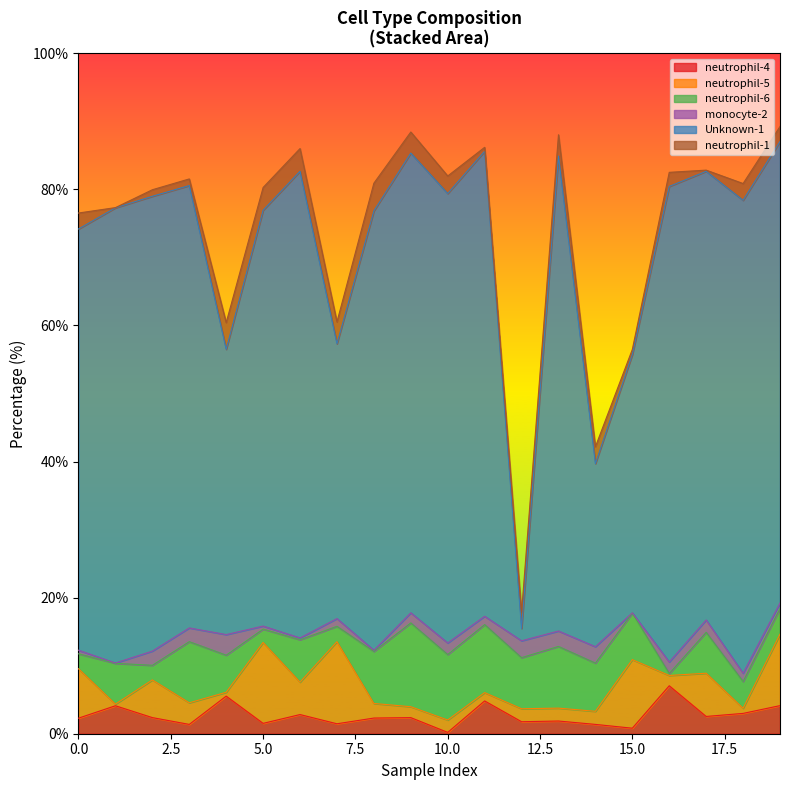

Reading left to right, list all the values displayed in this chart.

neutrophil-4: 0.0=2.3	0.0=4.1	0.0=2.4	0.0=1.4	0.0=5.5	0.0=1.5	0.0=2.8	0.0=1.5	0.0=2.3	0.0=2.4	0.0=0.2	0.0=4.8	0.0=1.8	0.0=1.9	0.0=1.4	0.0=0.8	0.0=7.0	0.0=2.5	0.0=3.0	0.0=4.1
neutrophil-5: 0.0=7.3	0.0=0.2	0.0=5.5	0.0=3.2	0.0=0.6	0.0=11.9	0.0=4.8	0.0=12.1	0.0=2.1	0.0=1.6	0.0=1.8	0.0=1.2	0.0=1.9	0.0=1.9	0.0=1.9	0.0=10.1	0.0=1.5	0.0=6.4	0.0=0.8	0.0=10.5
neutrophil-6: 0.0=2.2	0.0=6.0	0.0=2.1	0.0=9.0	0.0=5.5	0.0=2.0	0.0=6.2	0.0=2.3	0.0=7.6	0.0=12.3	0.0=9.6	0.0=10.0	0.0=7.5	0.0=9.1	0.0=7.1	0.0=6.8	0.0=0.3	0.0=6.0	0.0=3.9	0.0=3.8
monocyte-2: 0.0=0.5	0.0=0.1	0.0=2.1	0.0=2.0	0.0=3.0	0.0=0.4	0.0=0.3	0.0=1.1	0.0=0.2	0.0=1.5	0.0=1.7	0.0=1.2	0.0=2.5	0.0=2.3	0.0=2.4	0.0=0.0	0.0=1.7	0.0=1.8	0.0=1.2	0.0=0.8
Unknown-1: 0.0=61.9	0.0=66.9	0.0=66.8	0.0=65.0	0.0=41.9	0.0=61.1	0.0=68.6	0.0=40.4	0.0=64.5	0.0=67.5	0.0=66.0	0.0=68.3	0.0=1.8	0.0=69.8	0.0=26.9	0.0=37.9	0.0=69.9	0.0=65.9	0.0=69.5	0.0=67.8
neutrophil-1: 0.0=2.4	0.0=0.0	0.0=1.0	0.0=1.0	0.0=3.9	0.0=3.4	0.0=3.3	0.0=3.2	0.0=4.1	0.0=3.1	0.0=2.6	0.0=0.6	0.0=2.4	0.0=3.1	0.0=2.5	0.0=0.8	0.0=2.1	0.0=0.2	0.0=2.5	0.0=2.2